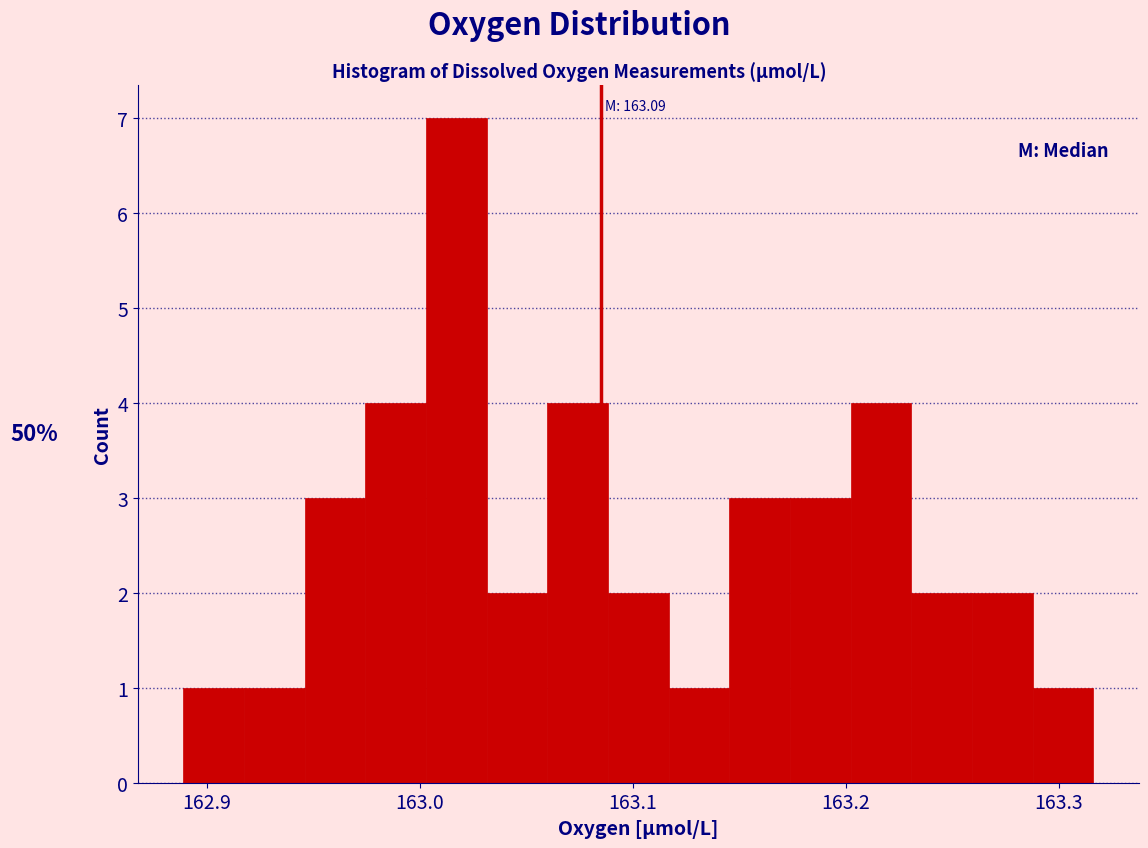

Around what value on the x-axis is the tallest bar? Give the approximate position of its centre, as read against the axis.

163.02